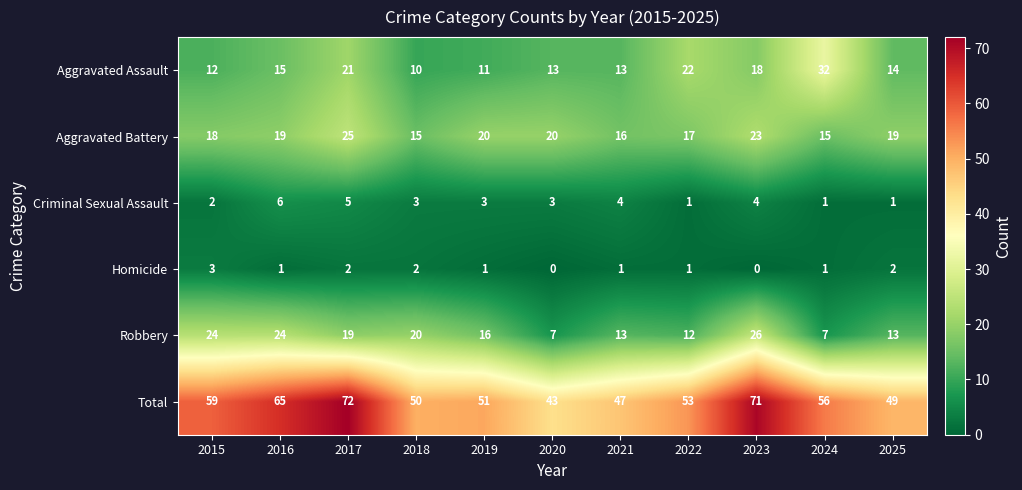

The Homicide series shows 2 at 2017. True or false?

True